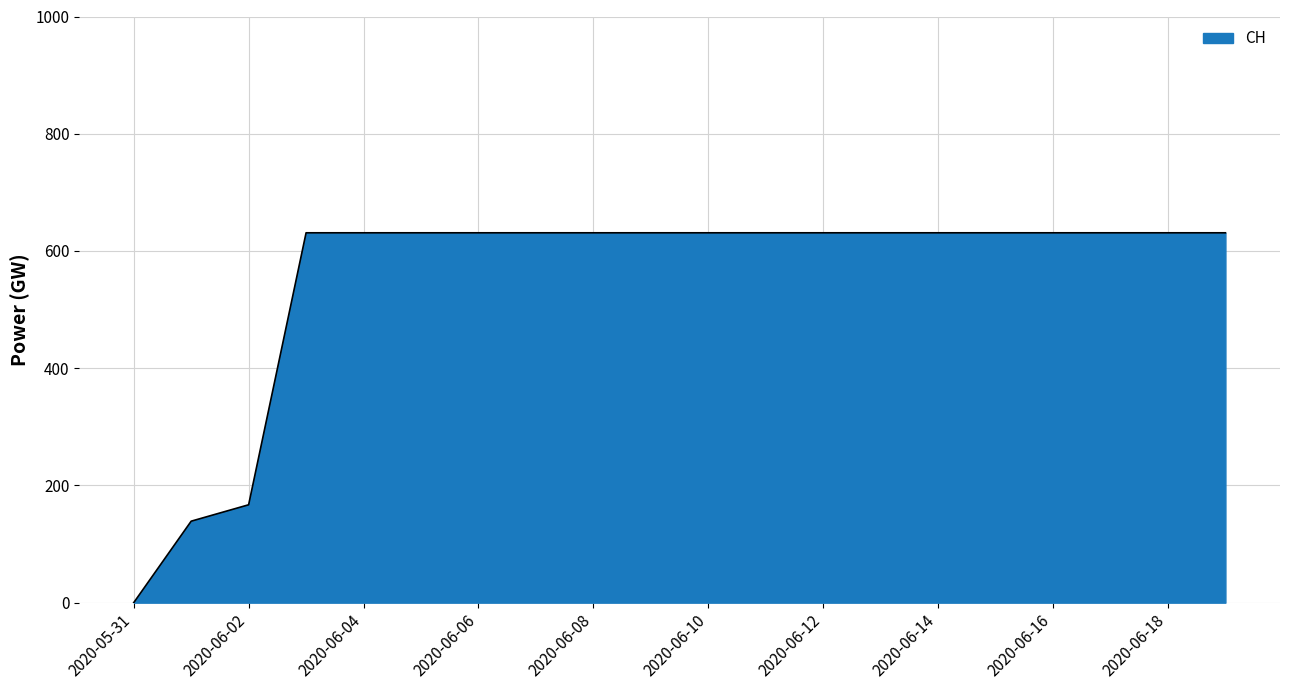

What is the difference between the maximum and minimum values?

631